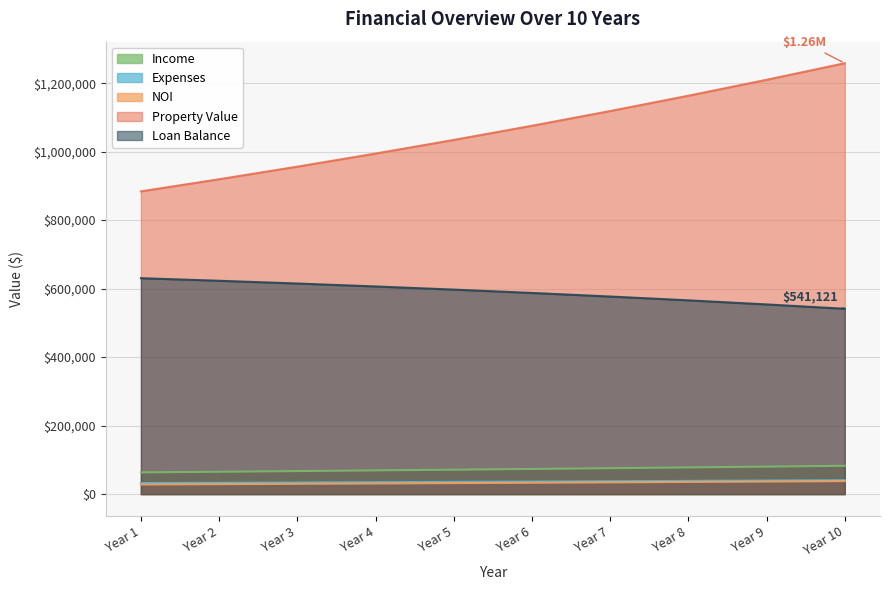

Does the chart have visible grid lines?

Yes